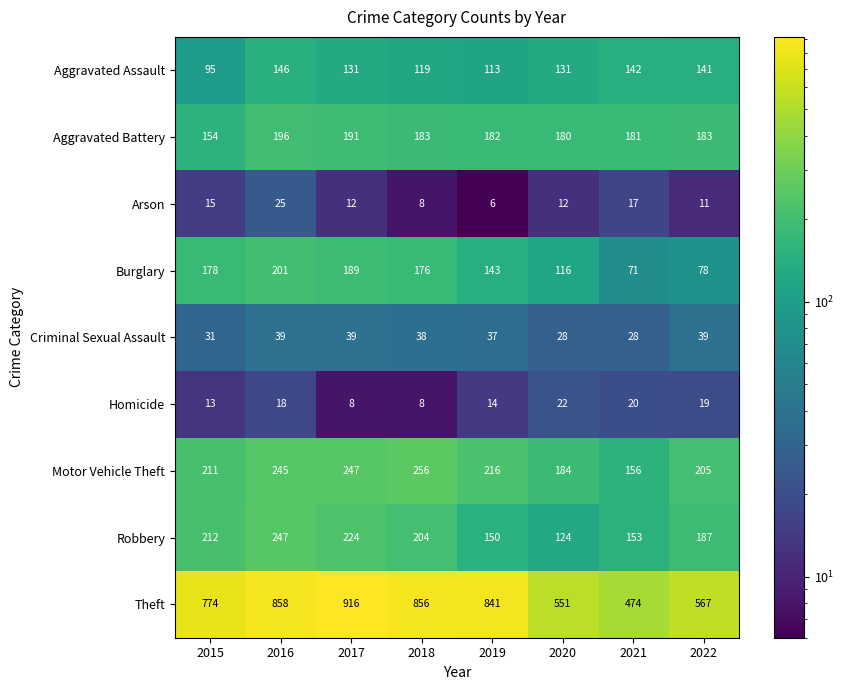

What is the sum of the Robbery values at 2022 and 2018?

391